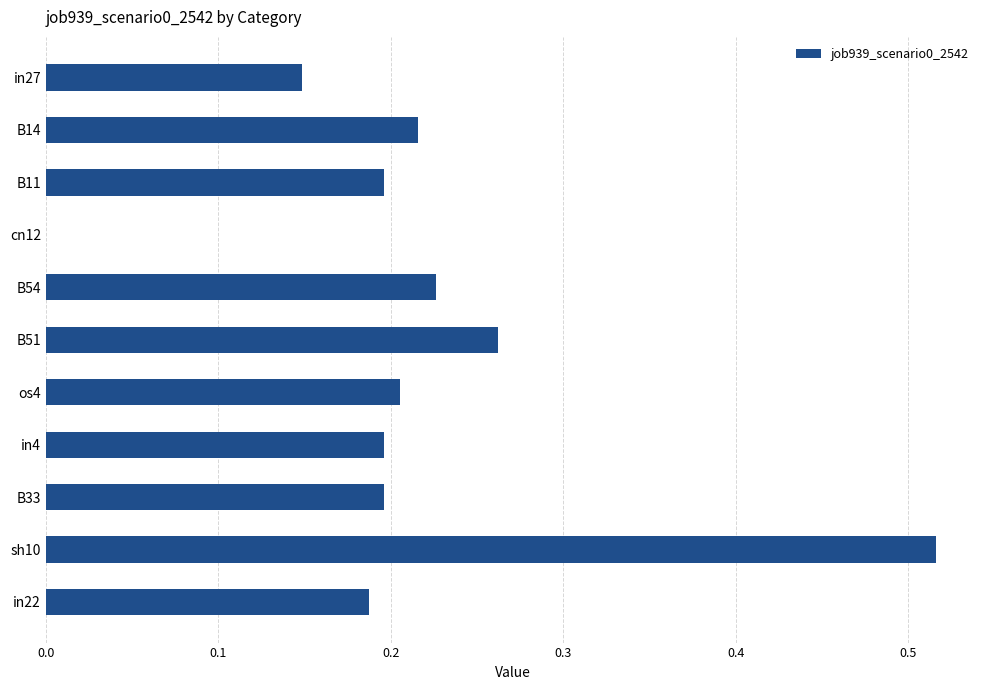

Which has a higher value, sh10 or os4?

sh10